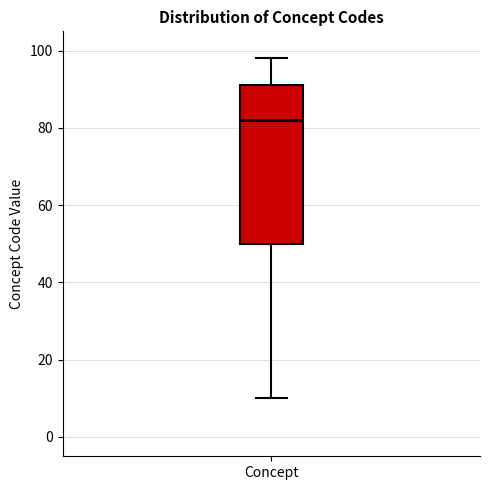

Transcribe this box plot: give where the median line is, the range the box spans, and where the two whiskers end, as read against the y-axis. The values are not printed on the chart, so give them approximately, as read against the axis.

median 82, box 50 to 92, whiskers 10 to 98